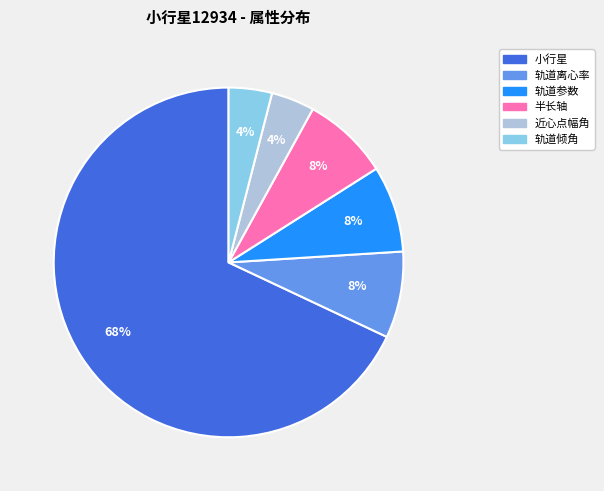

Is there a majority slice in this chart?

Yes